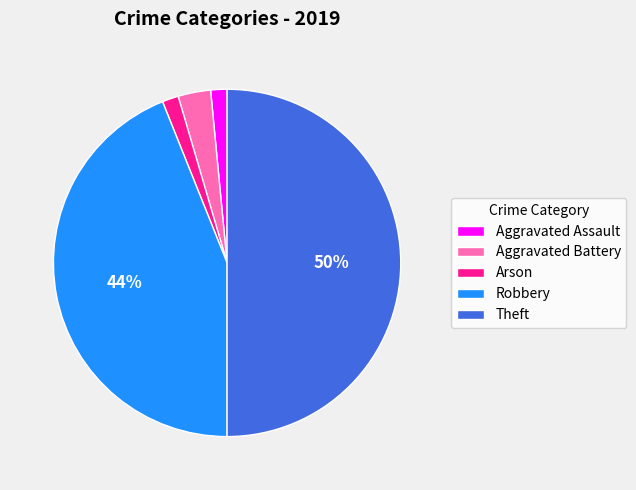

To the nearest percent, what is the difference between the largest and smallest slice percentages?

48%